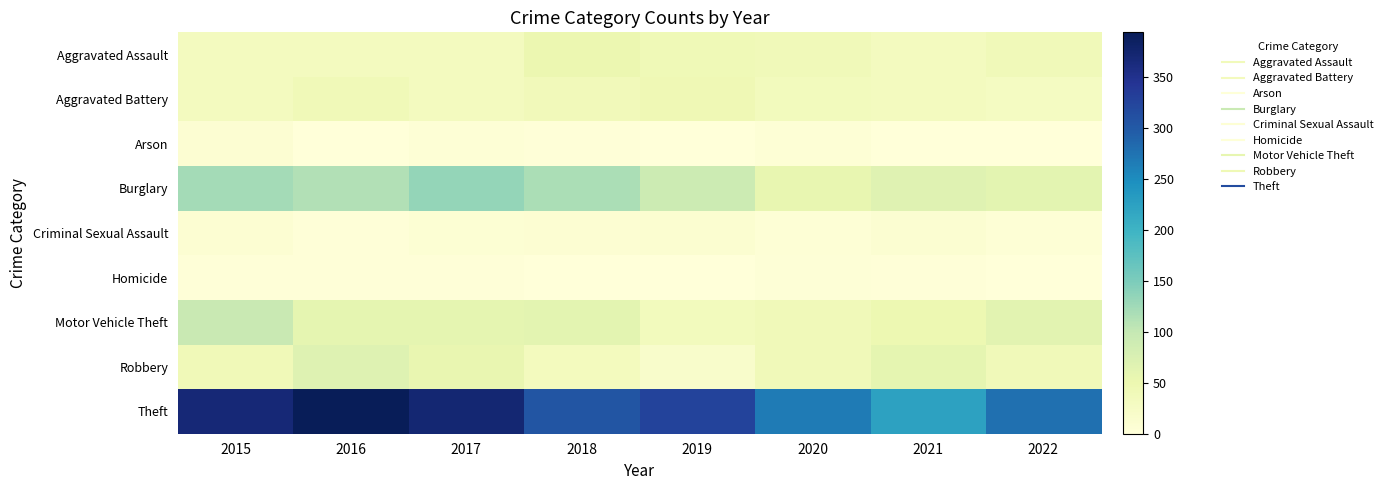

Reading left to right, list all the values displayed in this chart.

Aggravated Assault: 2015=32	2016=32	2017=32	2018=50	2019=43	2020=39	2021=32	2022=40
Aggravated Battery: 2015=31	2016=41	2017=32	2018=37	2019=44	2020=35	2021=31	2022=28
Arson: 2015=9	2016=1	2017=5	2018=2	2019=1	2020=6	2021=0	2022=0
Burglary: 2015=123	2016=113	2017=133	2018=117	2019=92	2020=56	2021=67	2022=62
Criminal Sexual Assault: 2015=9	2016=2	2017=7	2018=9	2019=11	2020=6	2021=10	2022=5
Homicide: 2015=3	2016=2	2017=2	2018=0	2019=0	2020=4	2021=2	2022=1
Motor Vehicle Theft: 2015=96	2016=59	2017=59	2018=63	2019=35	2020=40	2021=49	2022=64
Robbery: 2015=41	2016=69	2017=55	2018=33	2019=17	2020=40	2021=59	2022=39
Theft: 2015=369	2016=394	2017=372	2018=305	2019=325	2020=267	2021=224	2022=278